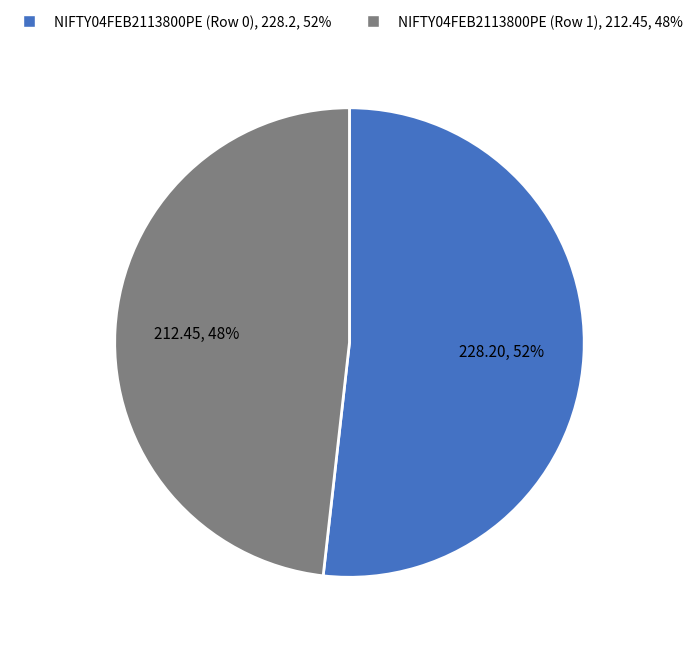

What is the smallest slice in the pie chart?

NIFTY04FEB2113800PE (Row 1)